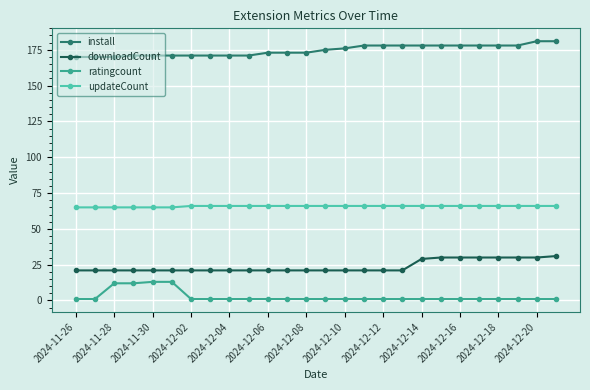

What is the sum of all updateCount values?

1710